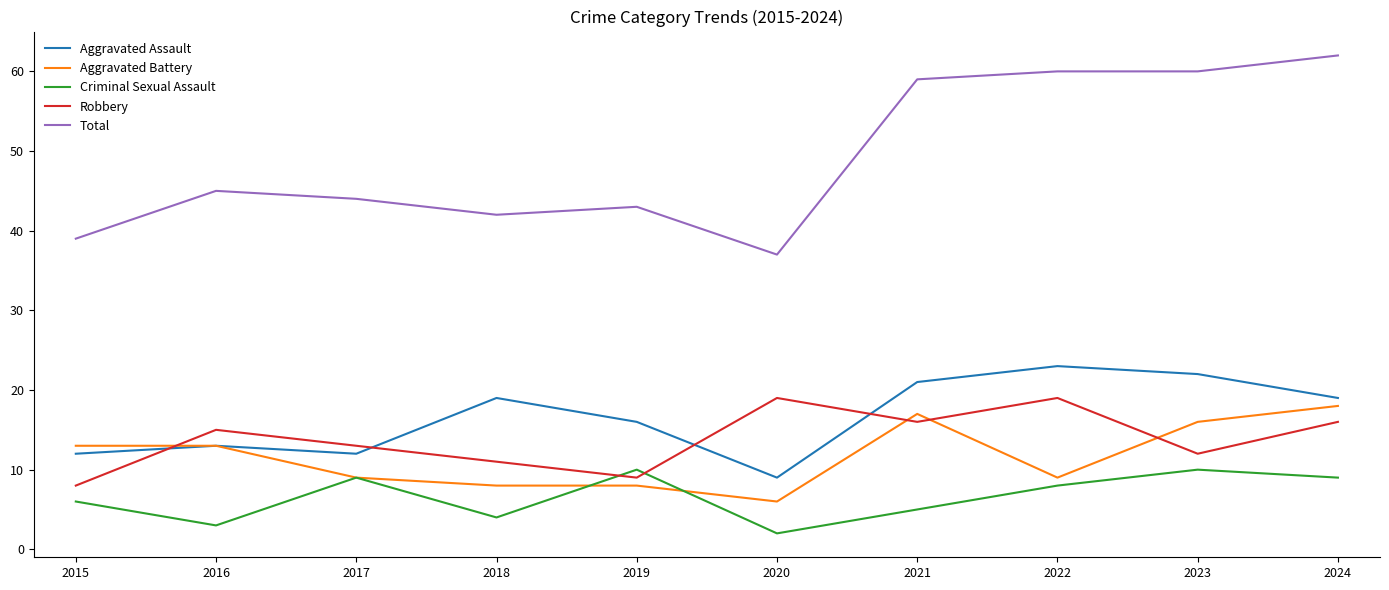

What are all the series names shown in the legend?

Aggravated Assault, Aggravated Battery, Criminal Sexual Assault, Robbery, Total